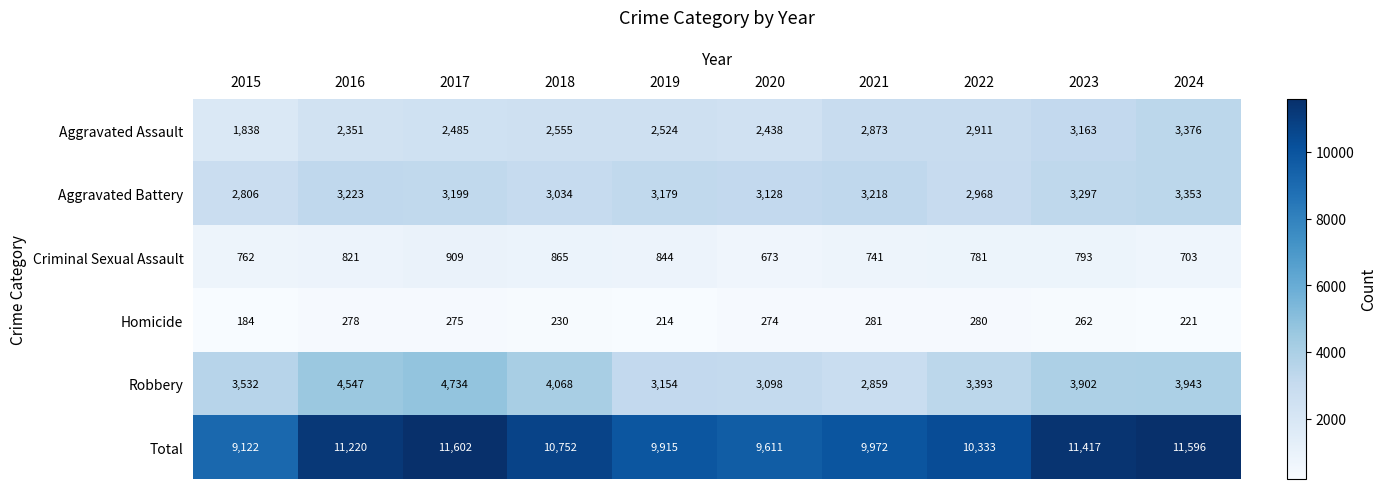

What is the difference between the highest and lowest values at 2023?

11155